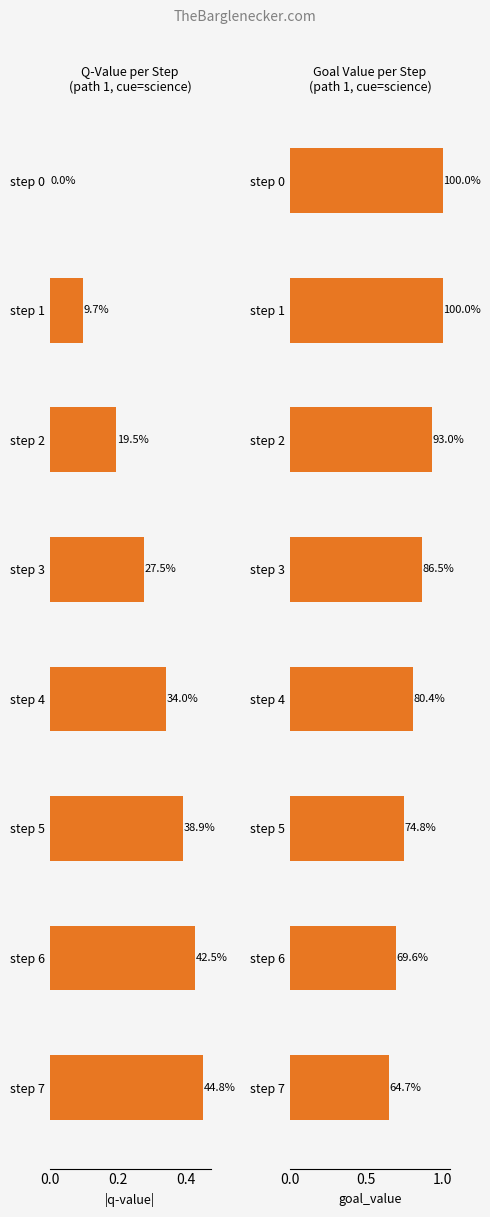

What is the label of the 4th bar from the right?

4